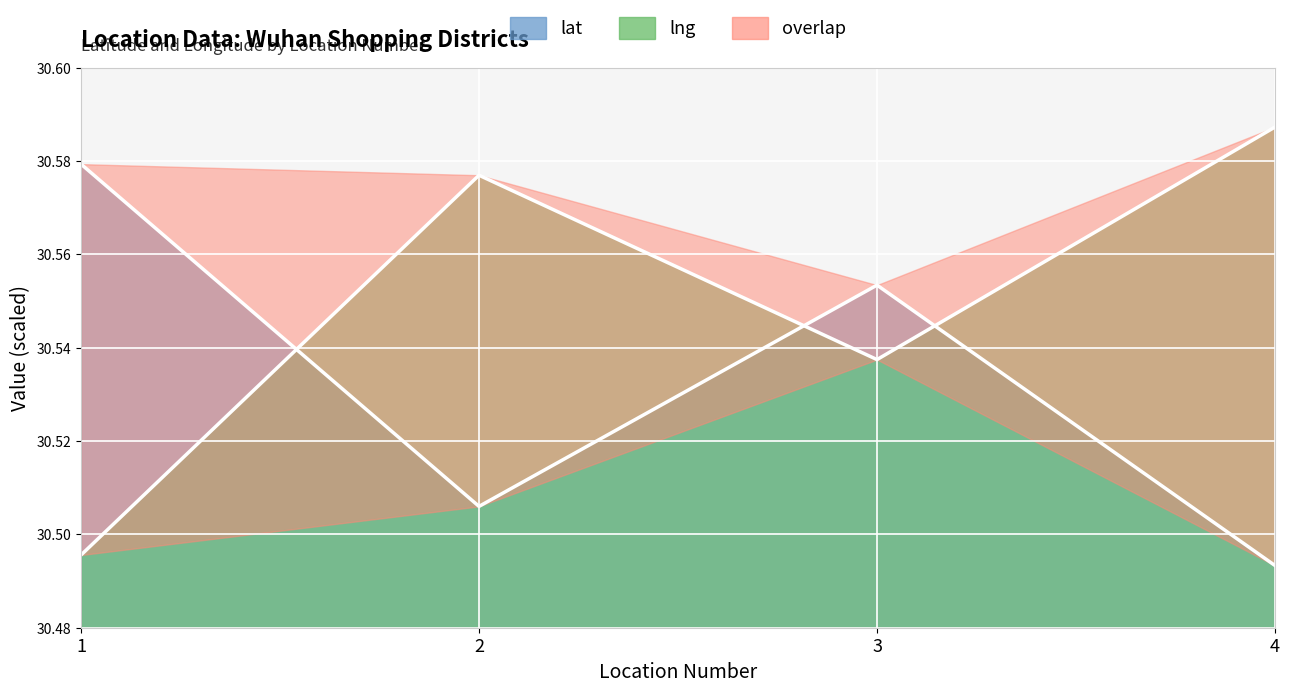

How many lines are shown in the chart?

2